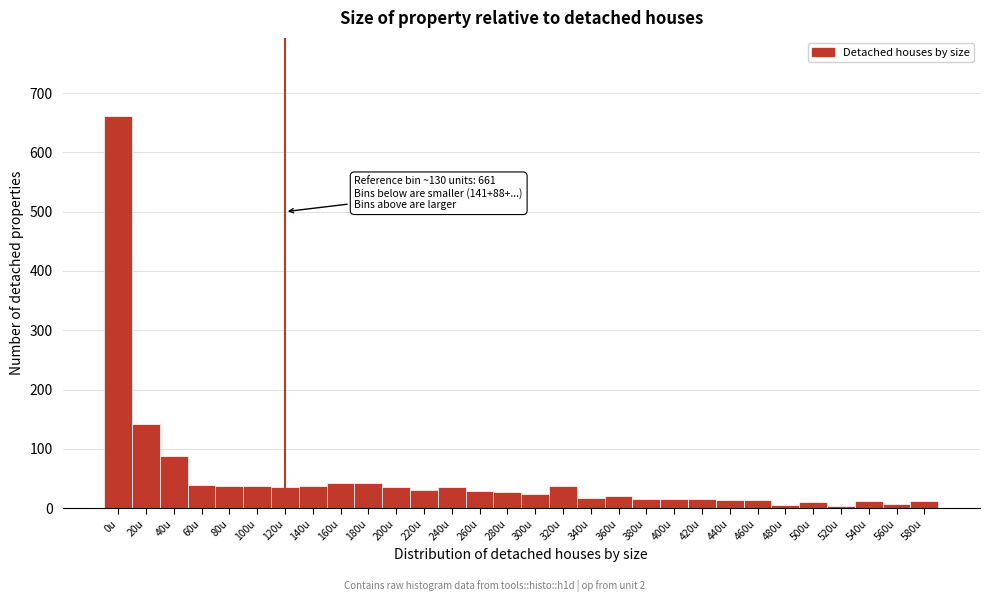

What is the label of the 23rd bar from the right?

140u